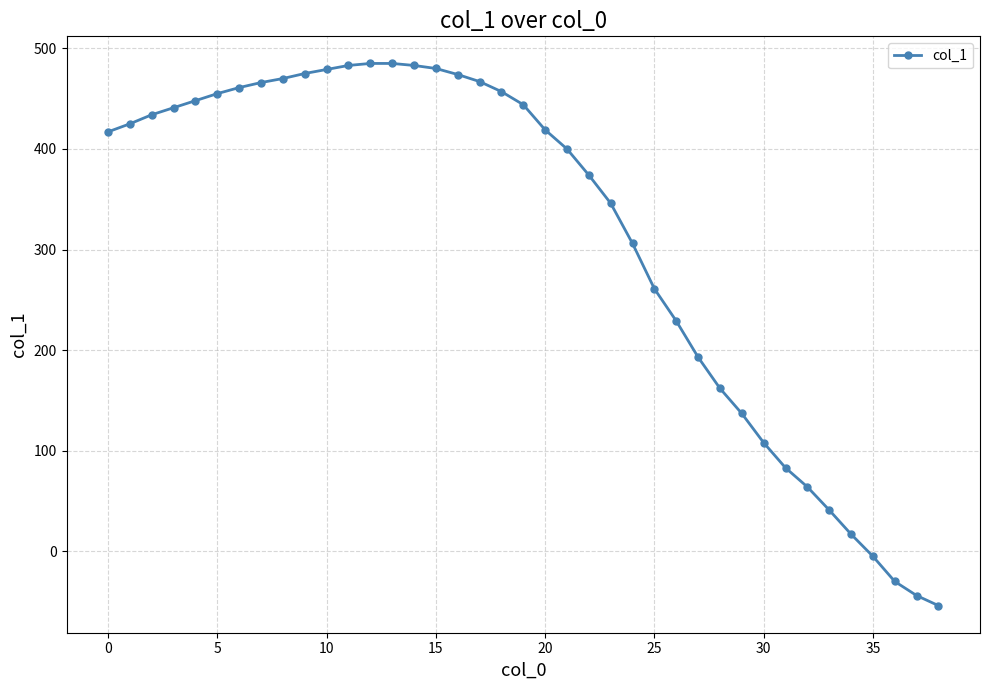

How many values are below zero?

4